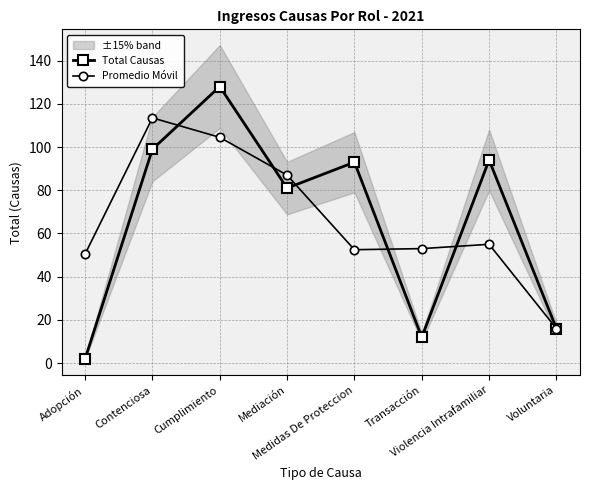

What is the total value across all series at Transacción?

65.0